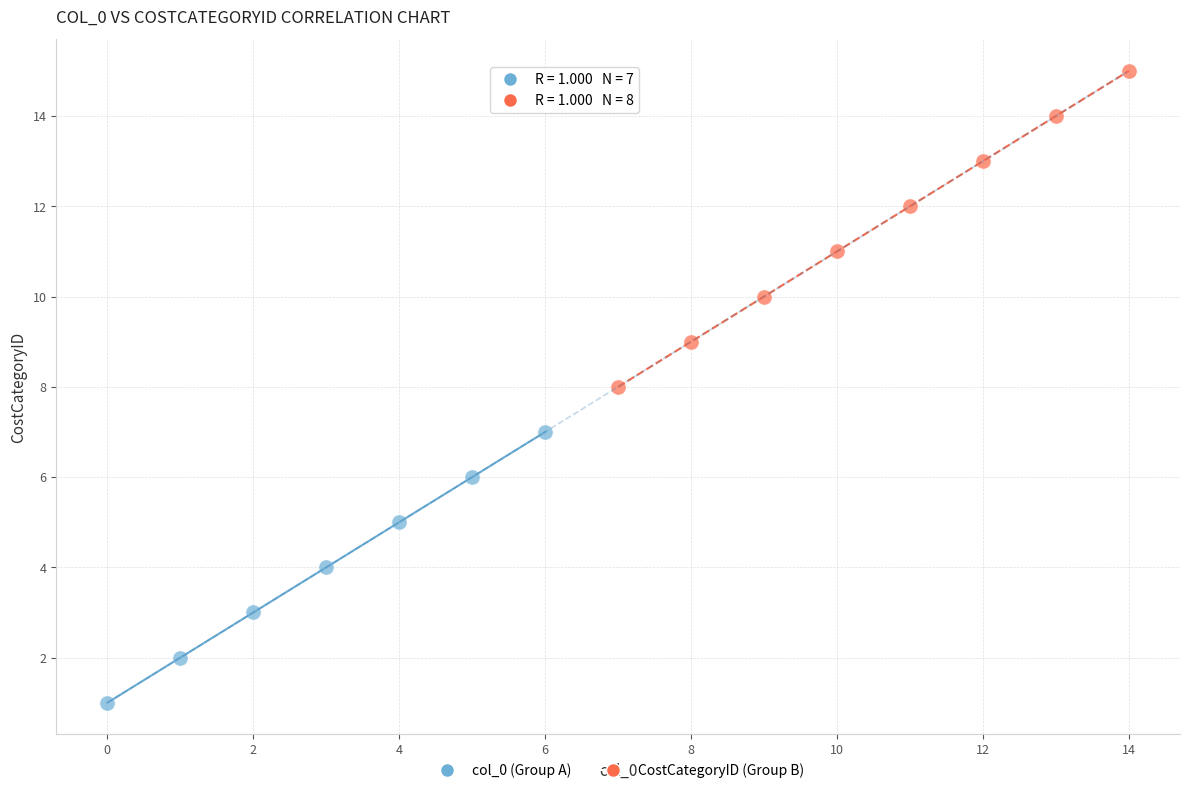

Which series has the largest Y range (max minus min)?

CostCategoryID (Group B)